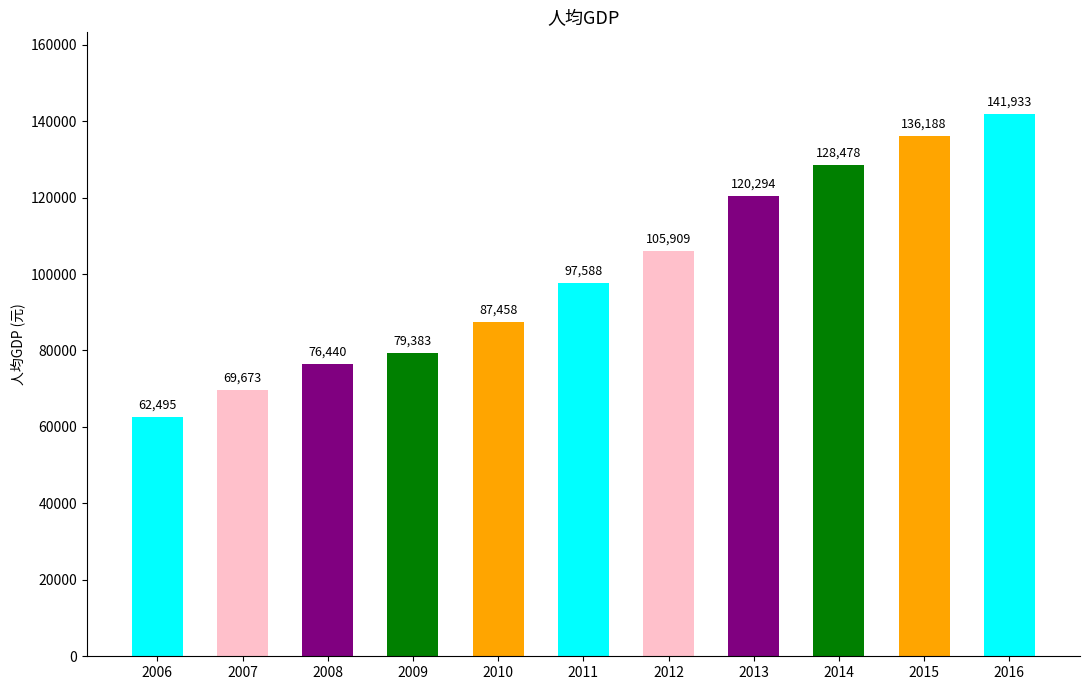

The chart shows a value of 26055 at 2008. True or false?

False